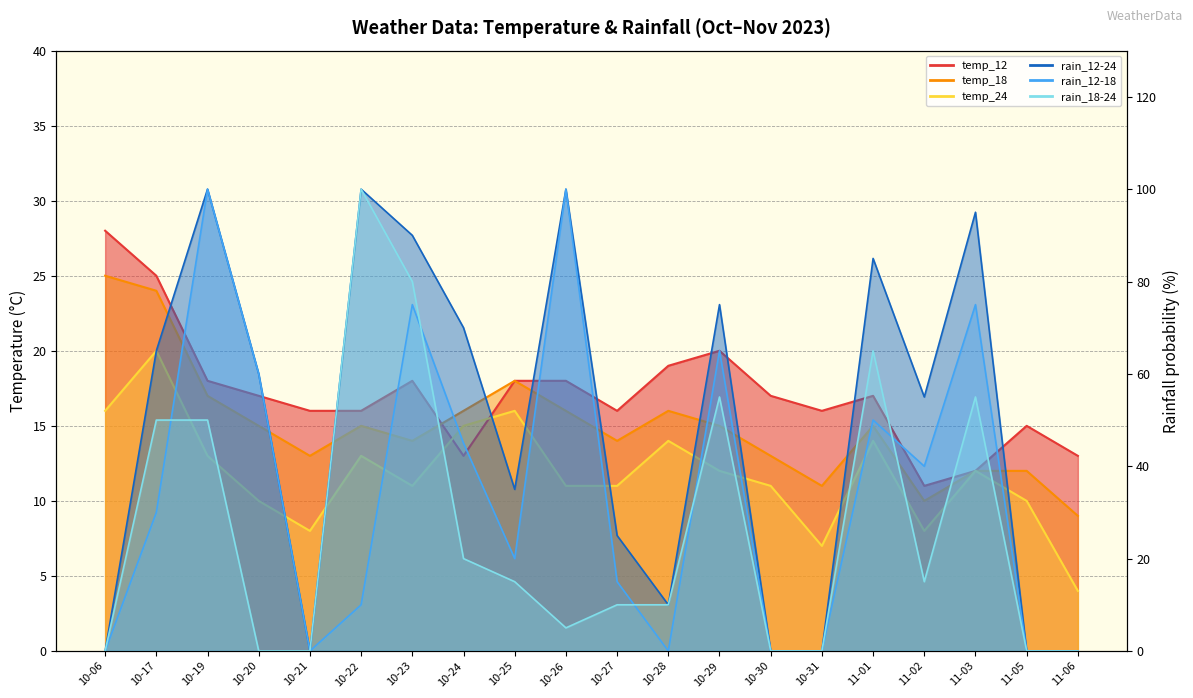

What is the value of the temp_18 point at the 16th from the left?

15